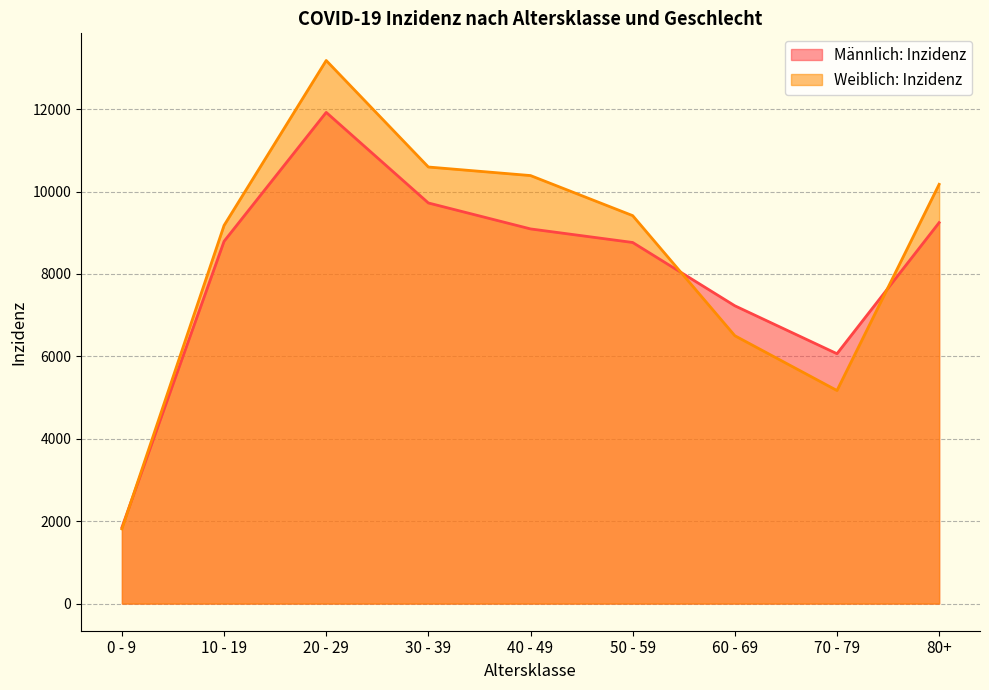

Where does the Weiblich: Inzidenz series first go above 9416?

20 - 29